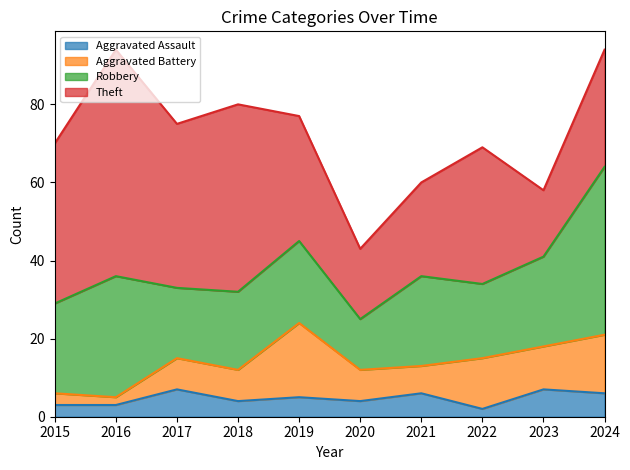

Reading left to right, list all the values displayed in this chart.

Aggravated Assault: 3	3	7	4	5	4	6	2	7	6
Aggravated Battery: 3	2	8	8	19	8	7	13	11	15
Robbery: 23	31	18	20	21	13	23	19	23	43
Theft: 41	58	42	48	32	18	24	35	17	30